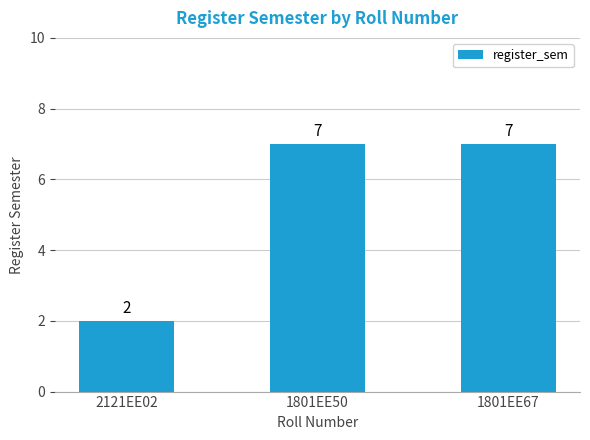

Does the chart contain any negative values?

No